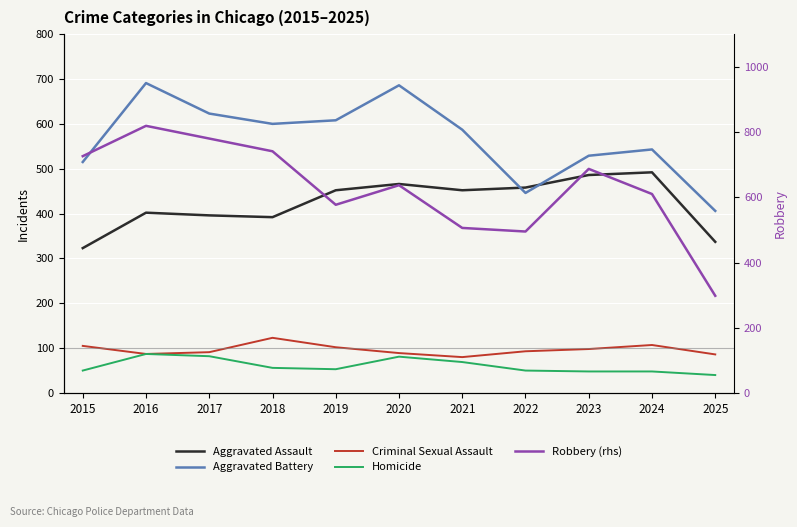

What is the sum of the Homicide values at 2020 and 2024?

129